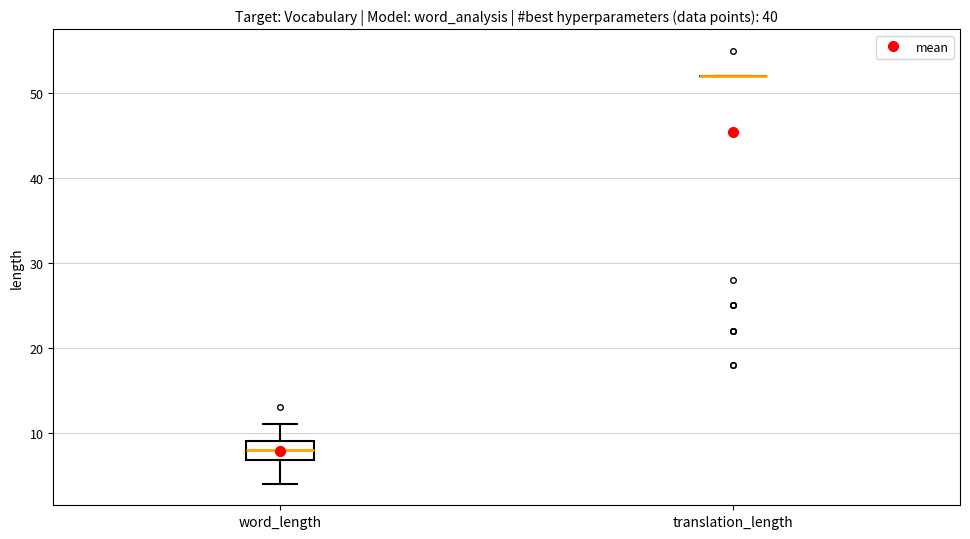

Which box is the tallest, from its lower edge to its upper edge?

word_length